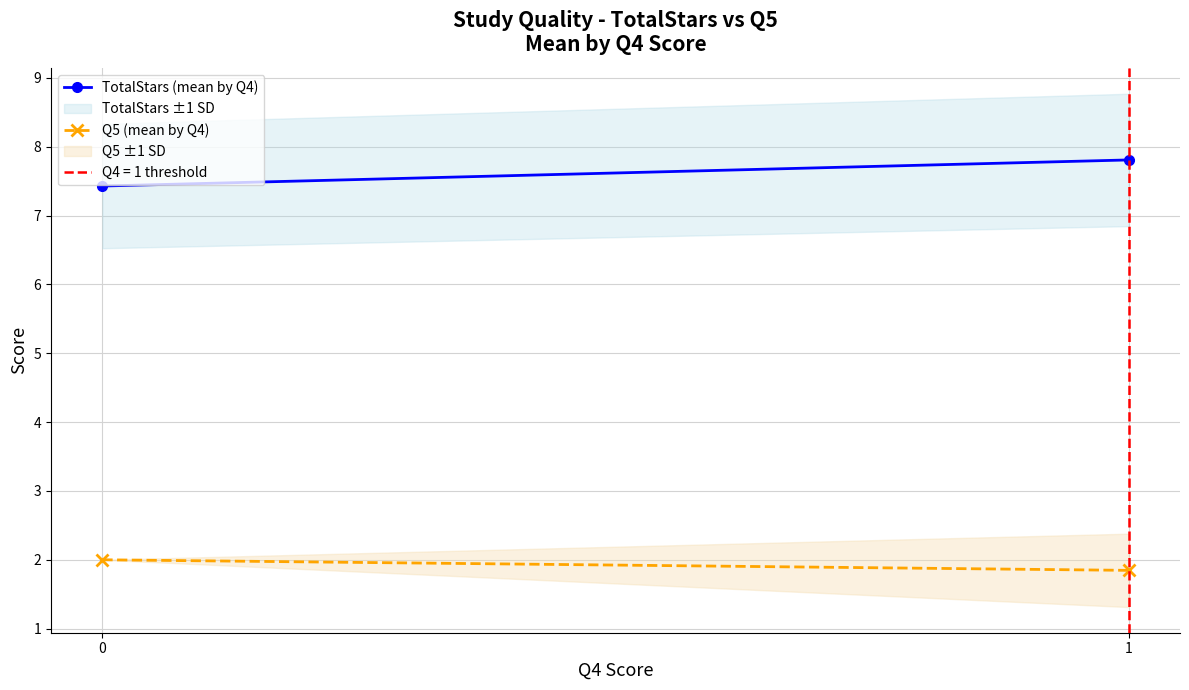

Is the value of TotalStars (mean by Q4) at 0 greater than the value of Q5 (mean by Q4) at 0?

Yes